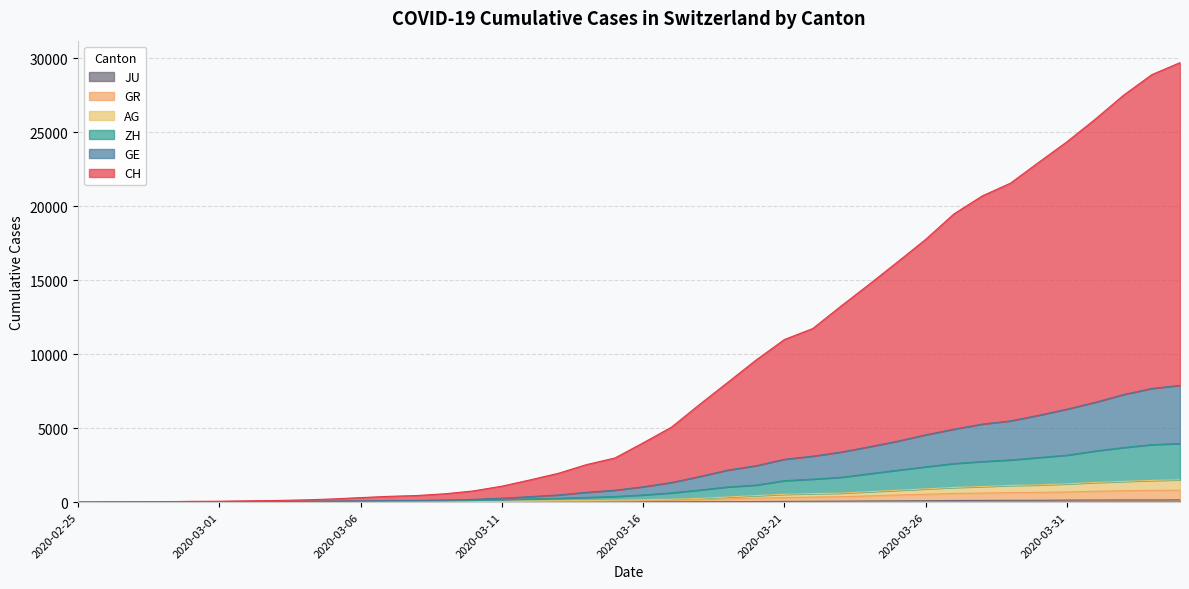

What value does the CH series have at 2020-02-28, to the nearest 50?

50